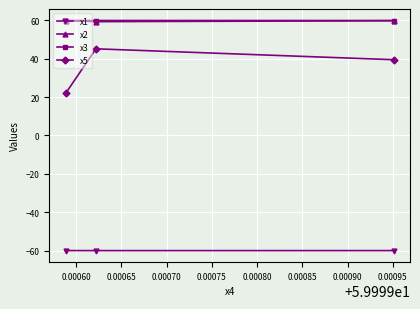

What is the value of the x5 point at the 2nd from the left?

45.2